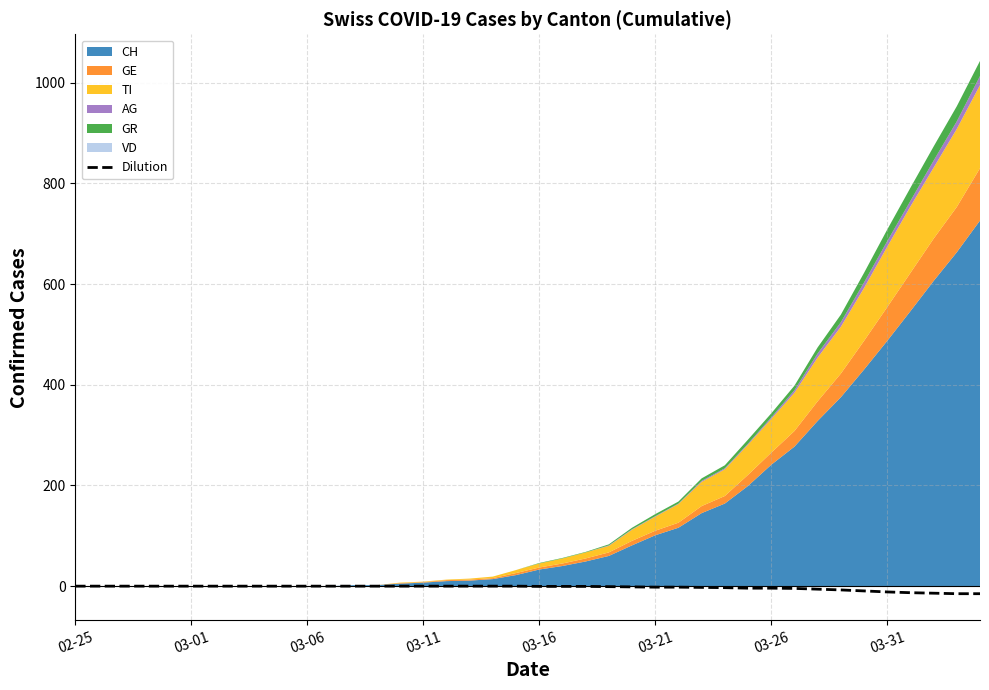

What is the difference between the values at 18 and 39?

15.0